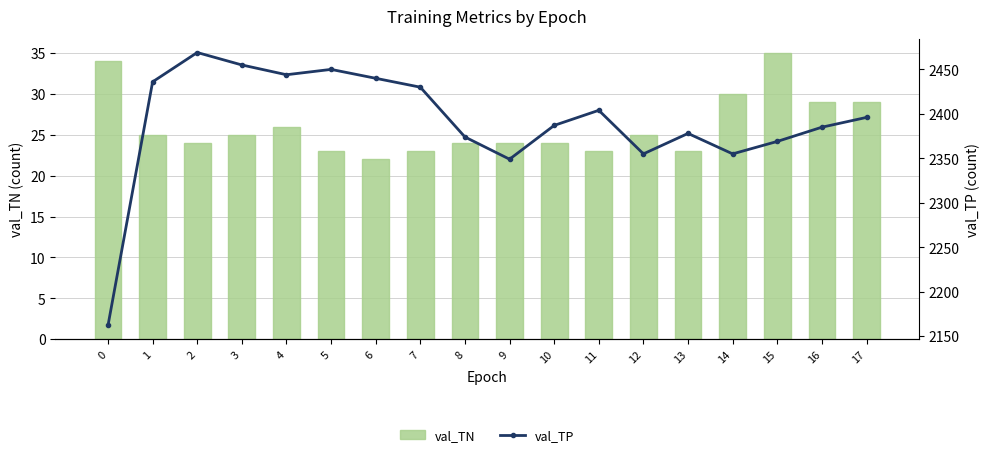

At which category is the sum across all series the highest?

2